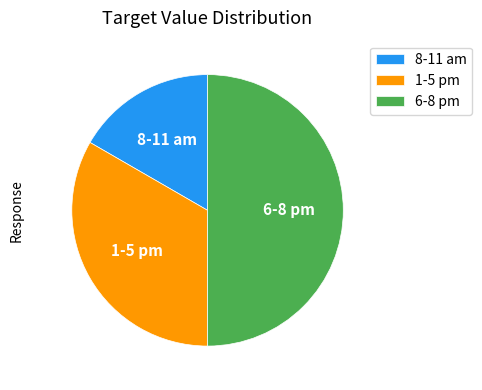

What is the ratio of the value at 1-5 pm to the value at 6-8 pm?

0.7